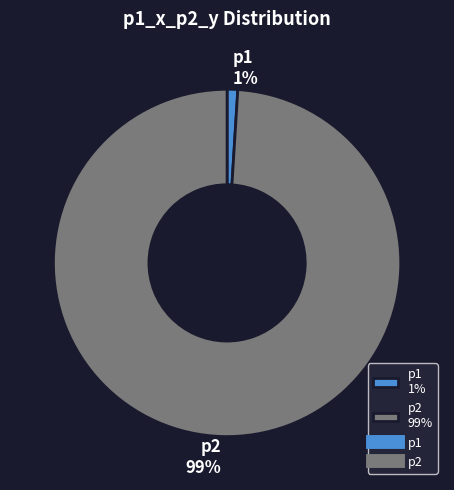

To the nearest percent, what percentage of the pie is p2?

99%